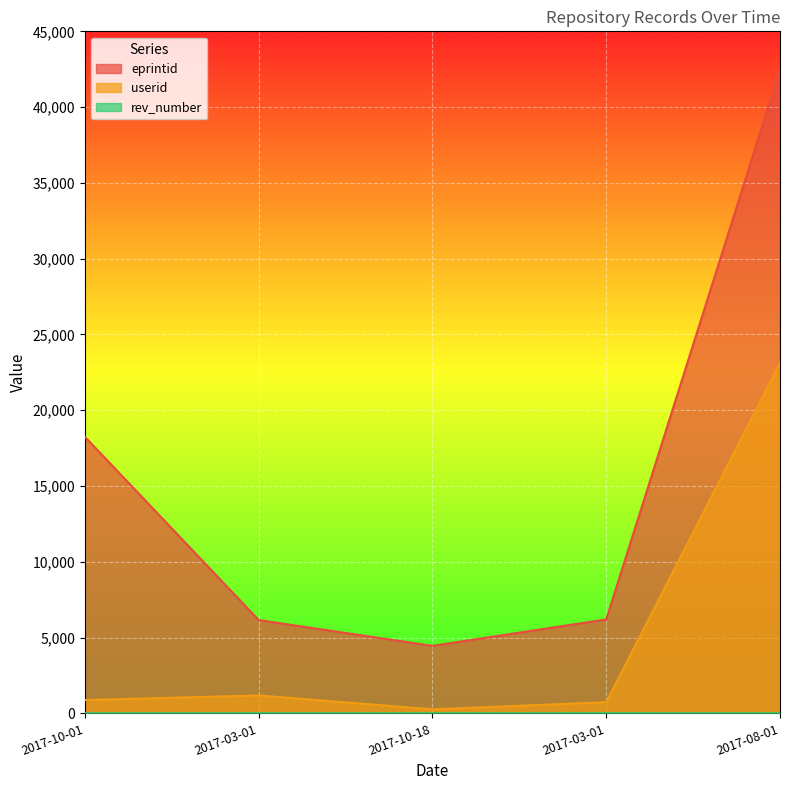

How many lines are shown in the chart?

3